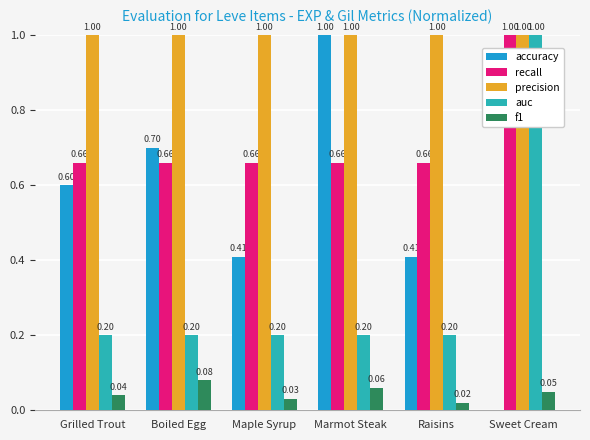

How many distinct data groups are displayed?

5